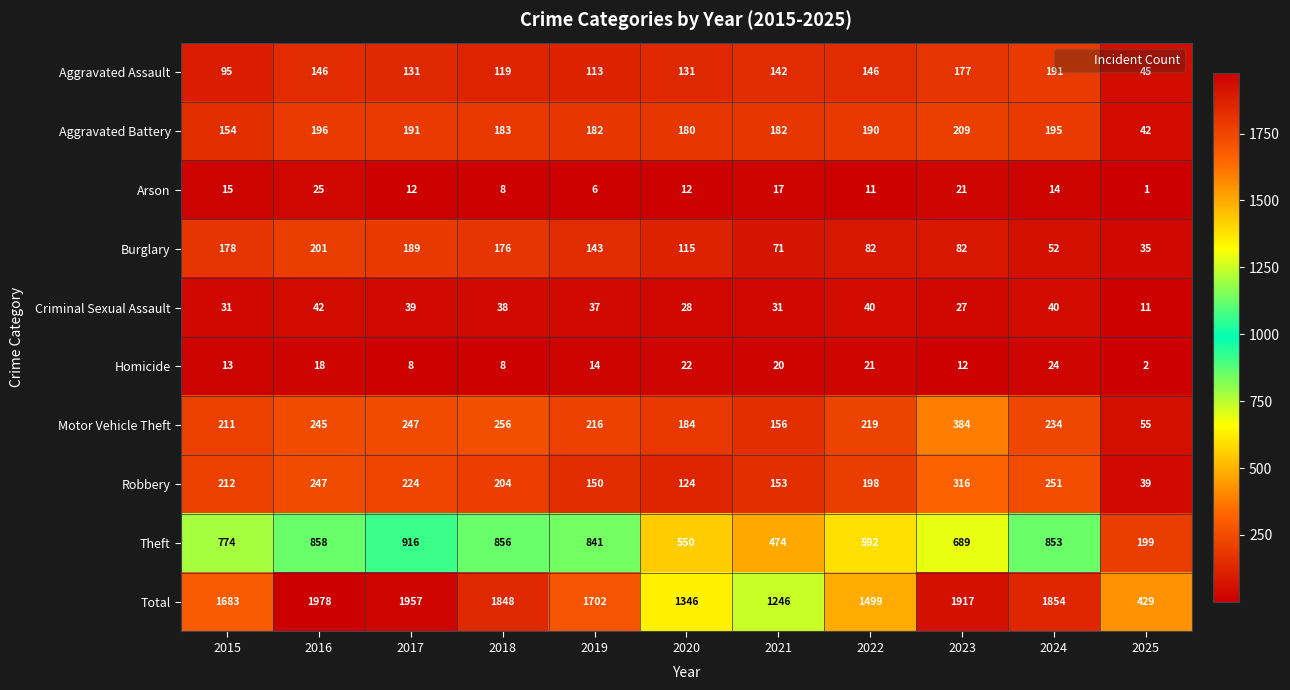

Count the number of categories in the chart.

11